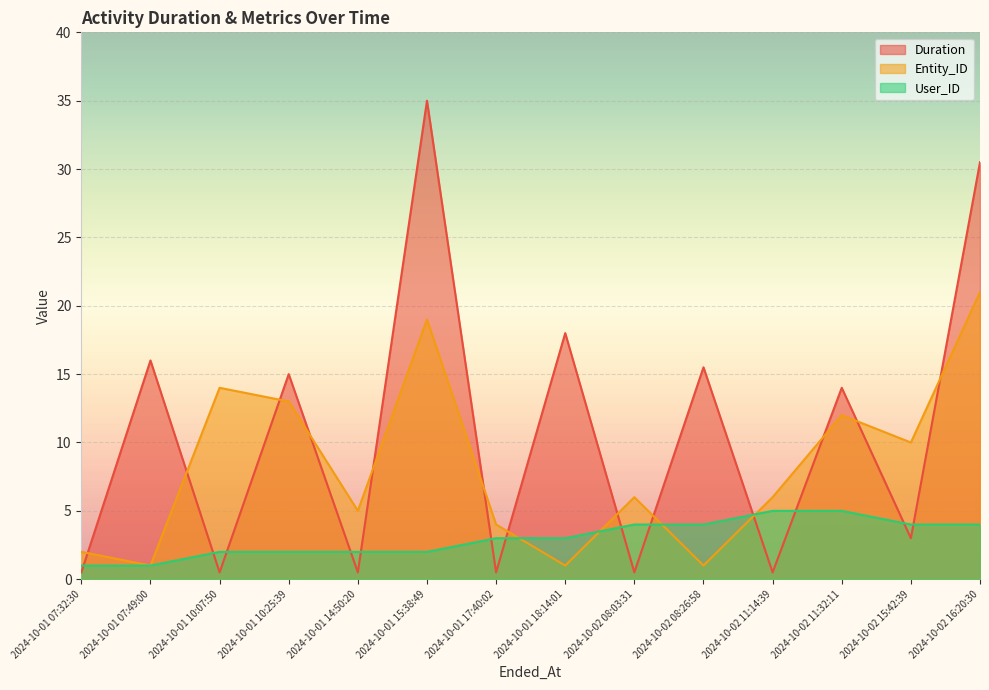

How many lines are shown in the chart?

3